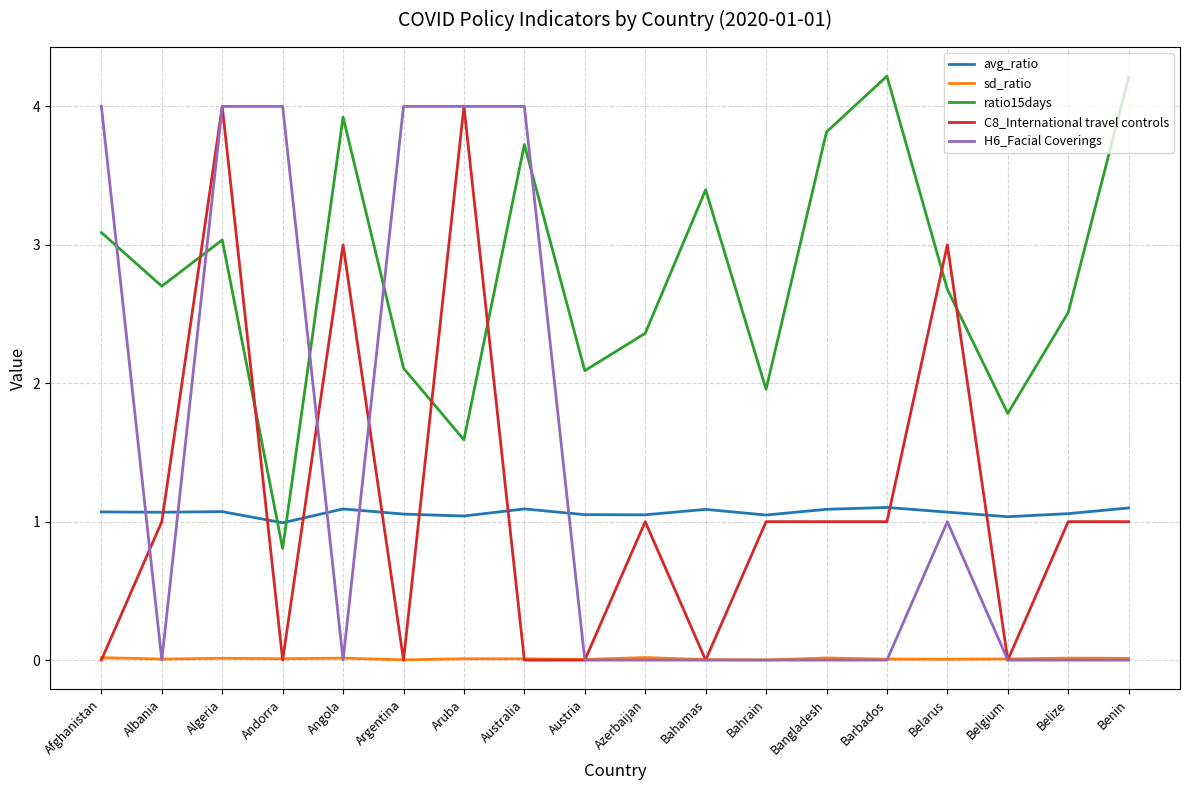

What is the average value of the H6_Facial Coverings series?

1.4